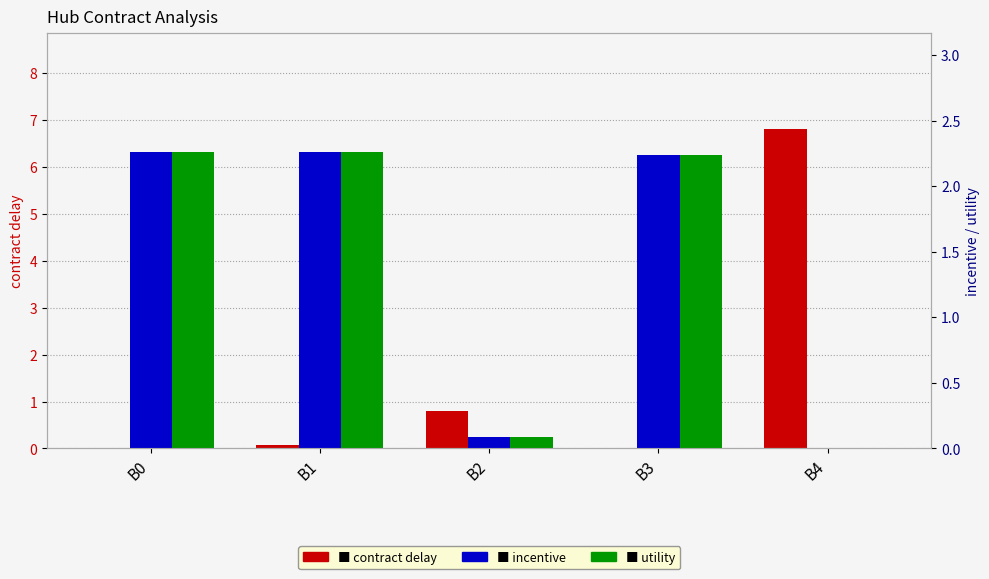

Rank the series at B3 from highest to lowest value.

incentive, utility, contract delay